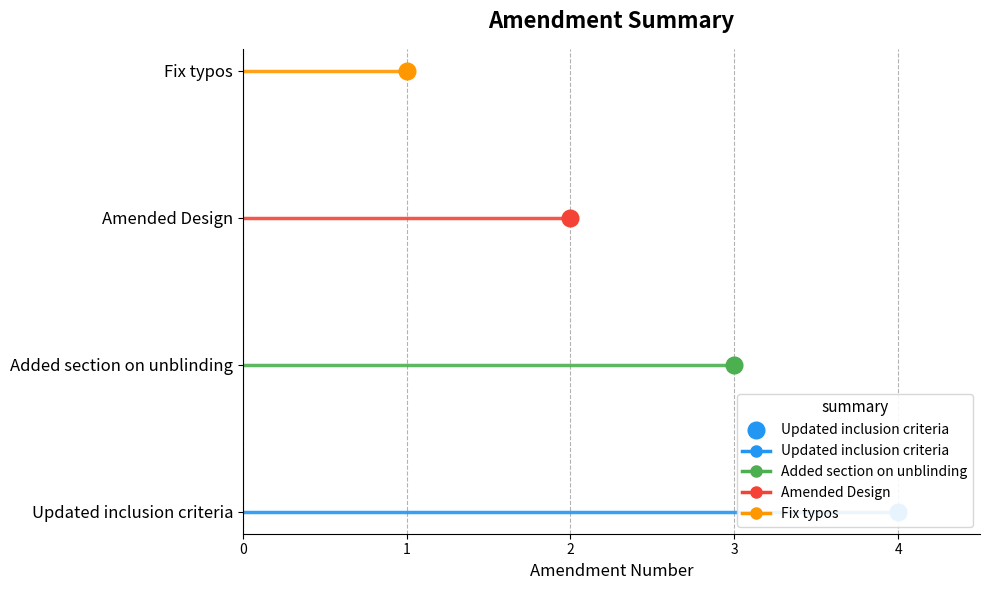

Which label corresponds to the largest value in the chart?

Updated inclusion criteria